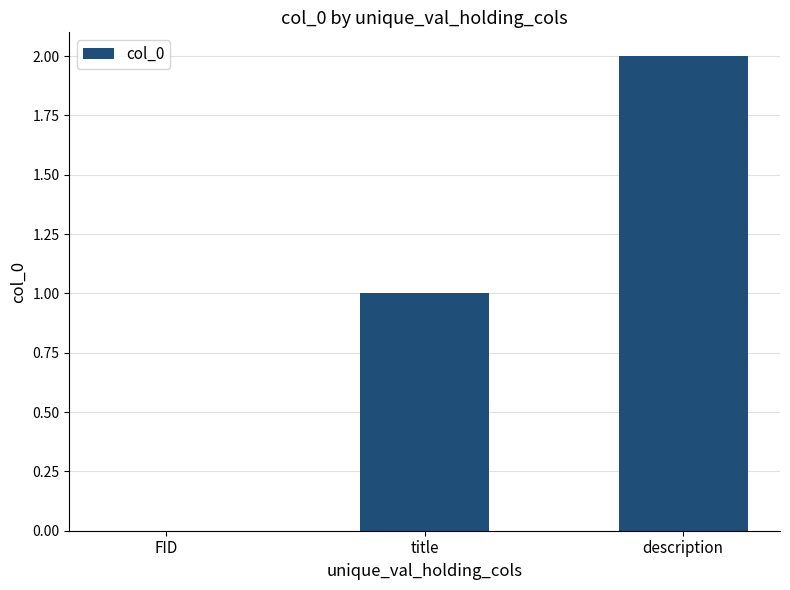

Reading left to right, what are all the values shown in this chart?

0	1	2